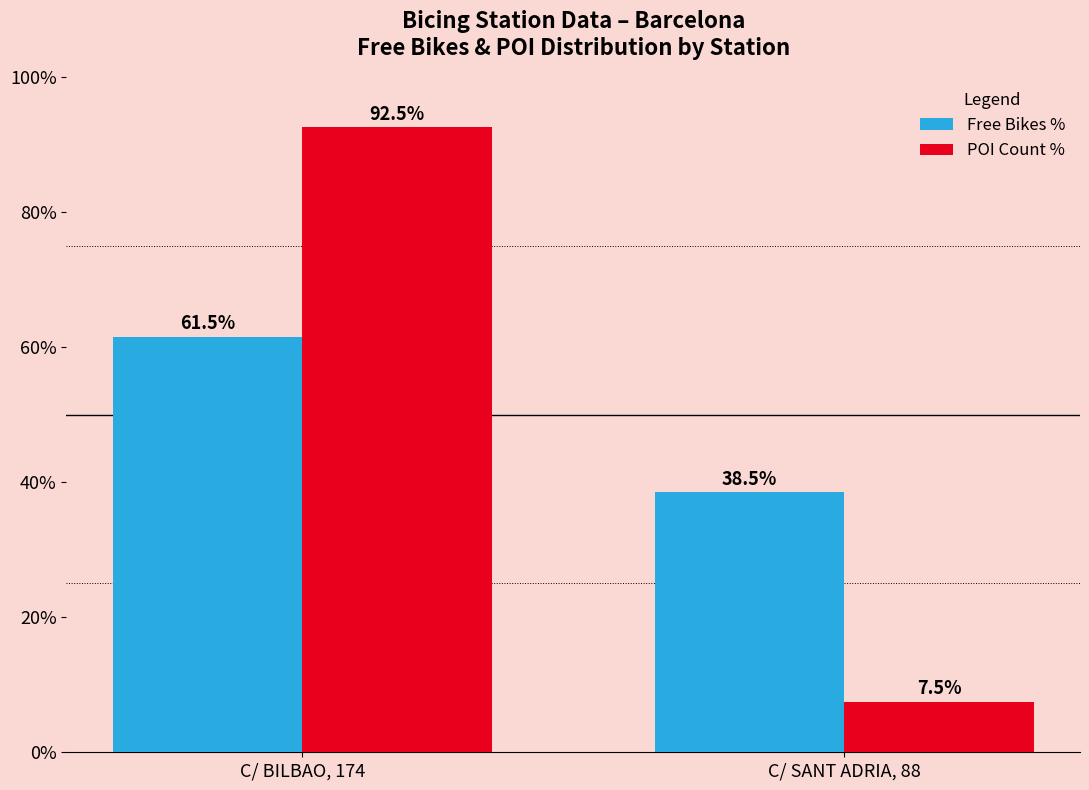

The POI Count % series shows 22.6 at C/ BILBAO, 174. True or false?

False